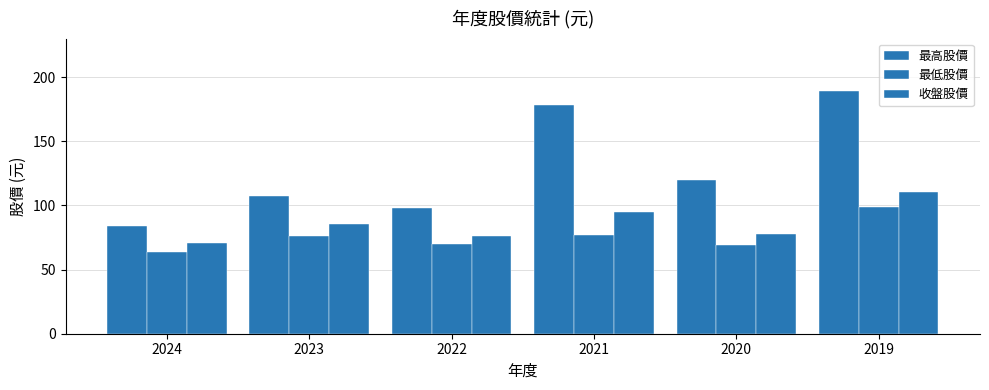

Are the bars horizontal?

No